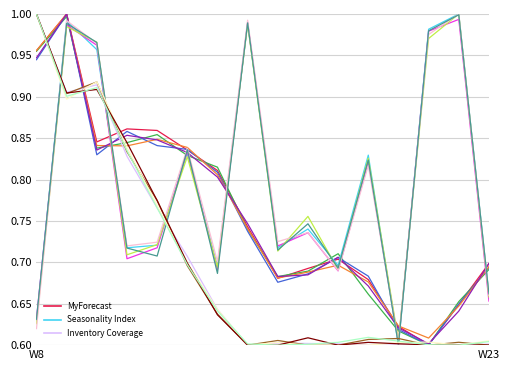

True or false: Seasonality Index_v0 has a value of 0.4 at 11.

False